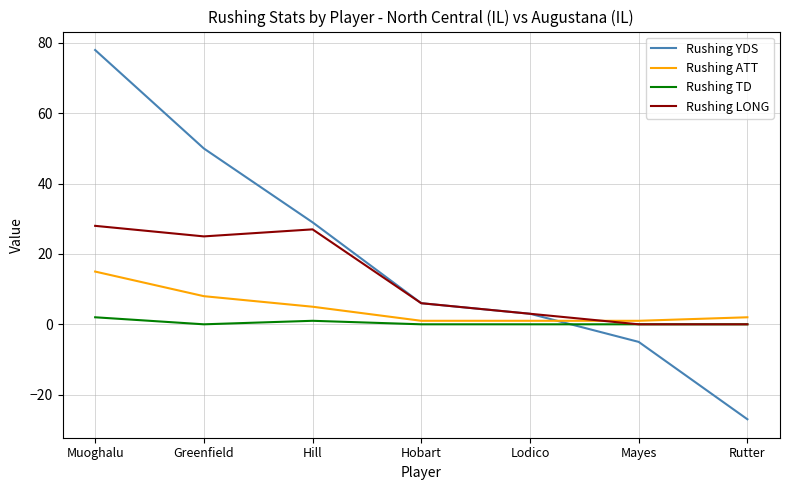

Which category has the highest value in the Rushing YDS series?

Muoghalu